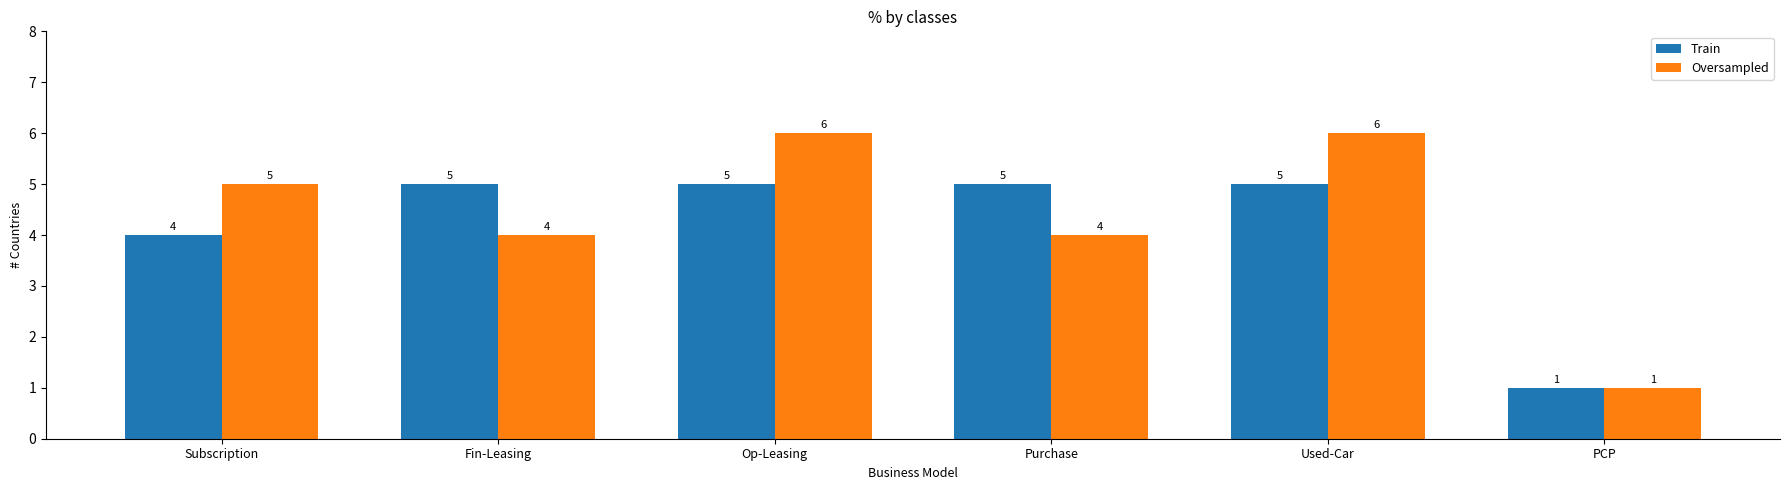

At which label is Train closest to 3?

Subscription